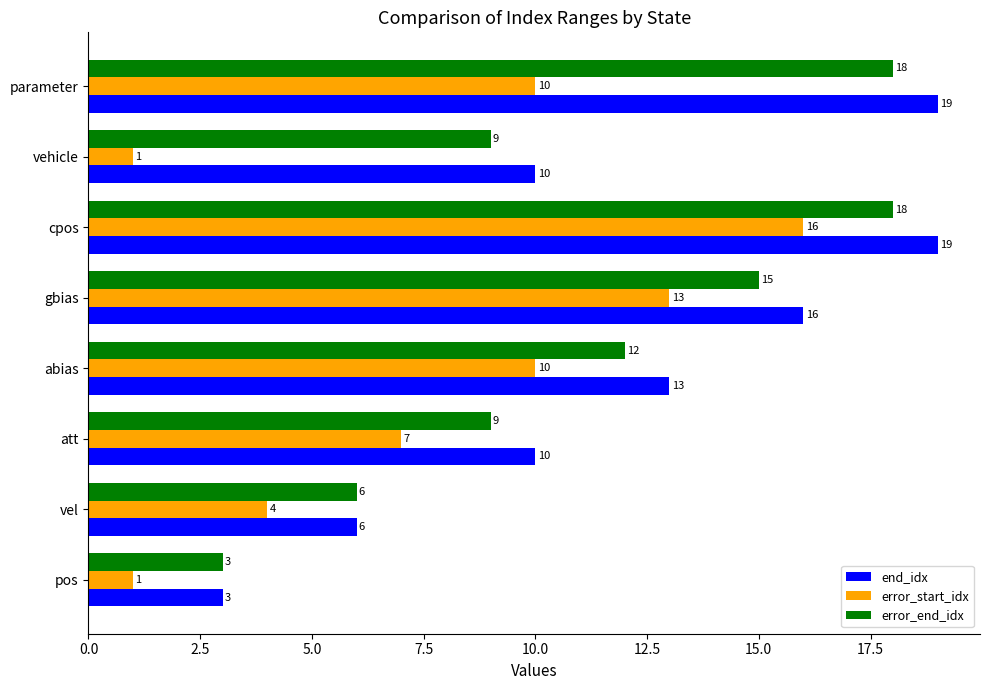

Rank the series by their average value, from lowest to highest.

error_start_idx, error_end_idx, end_idx